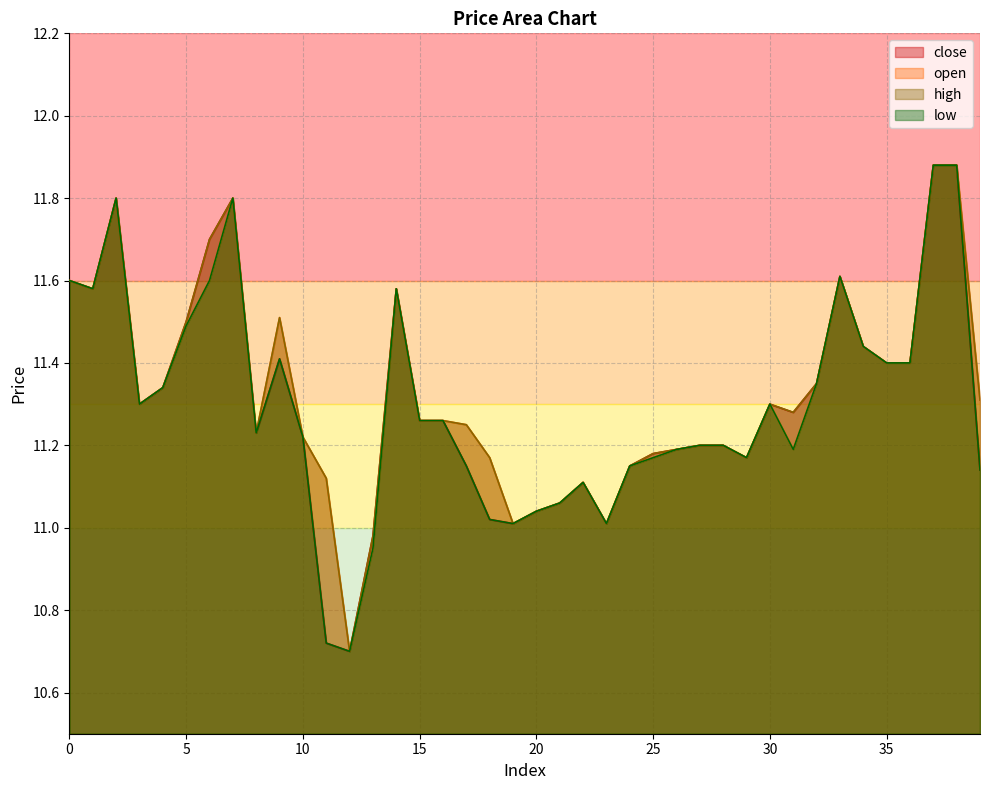

Between 12 and 37, which is larger?

37